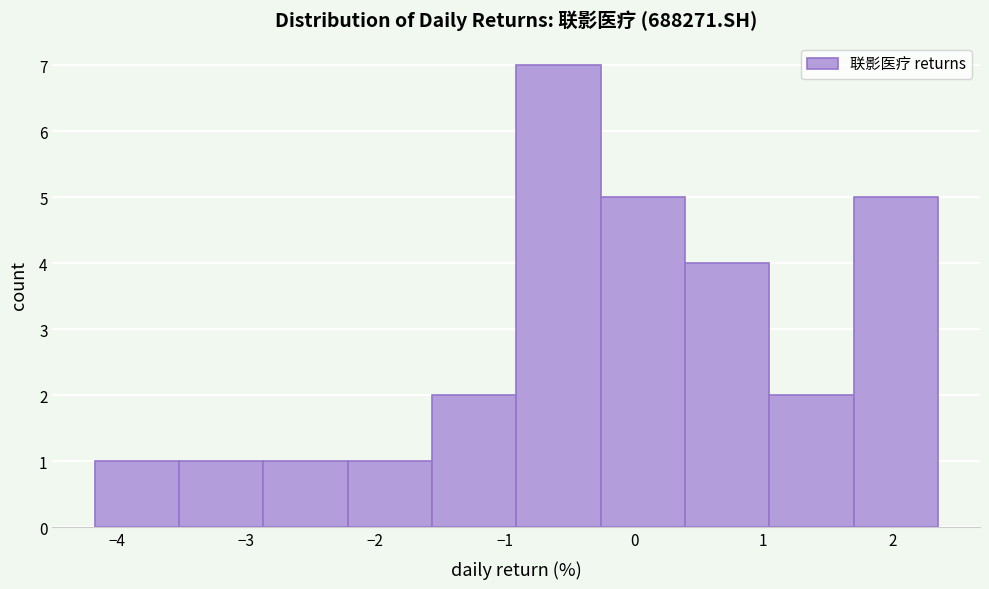

Over which range of the x-axis is the bar tallest?

-0.9 to -0.3